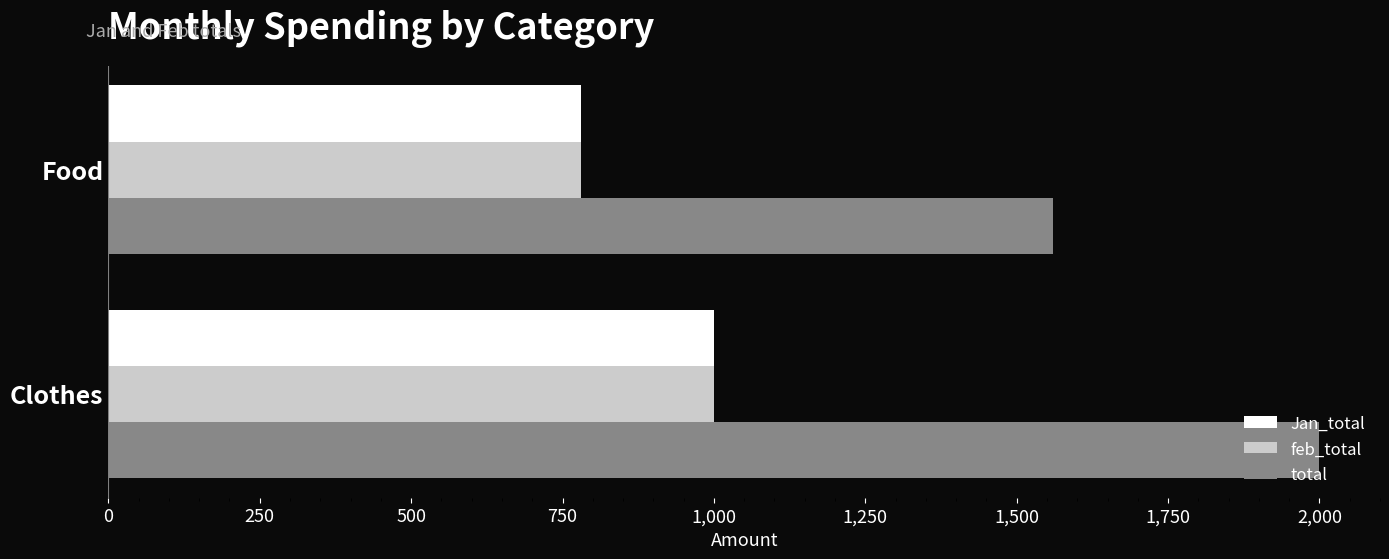

What is the difference between the feb_total values at Clothes and Food?

220